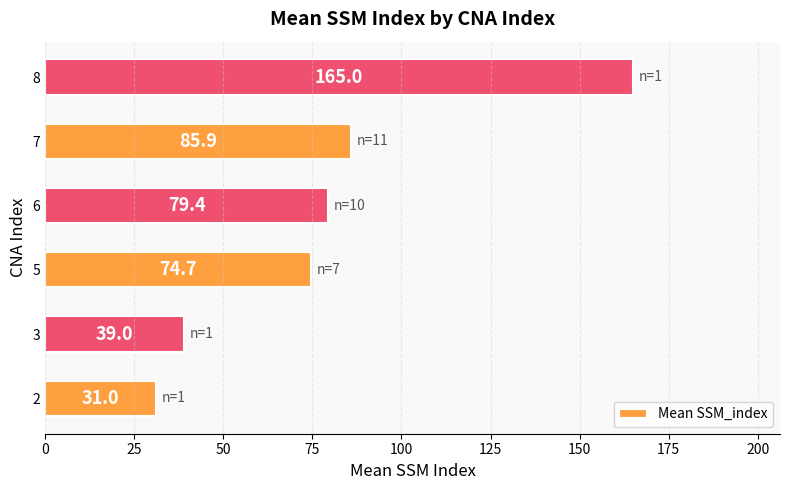

What is the minimum value shown in the chart?

31.0